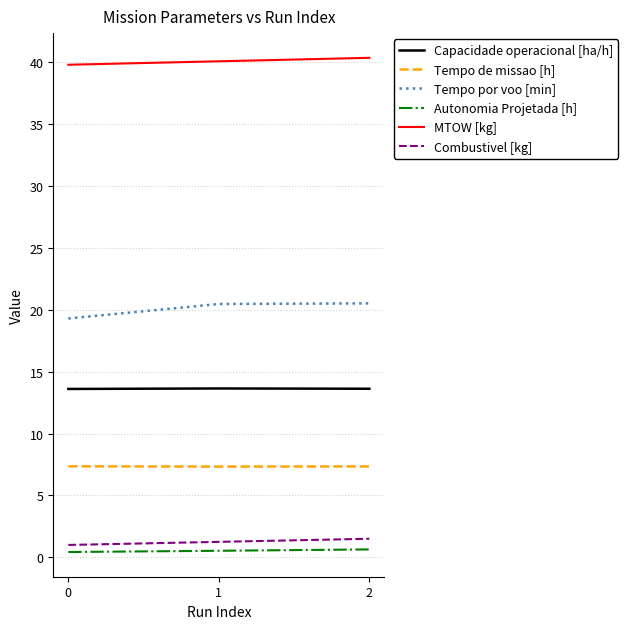

Count the number of categories in the chart.

3